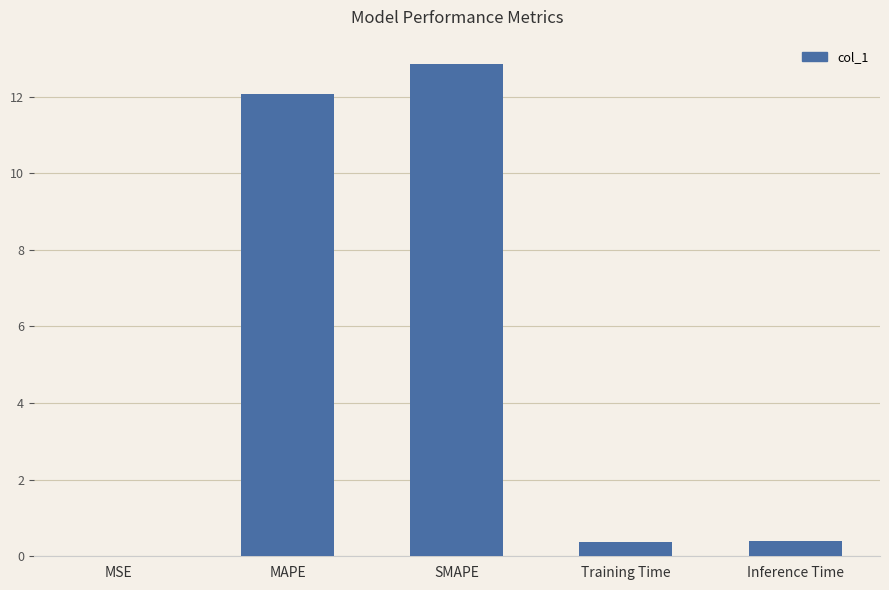

What value does the data have at Inference Time?

0.4